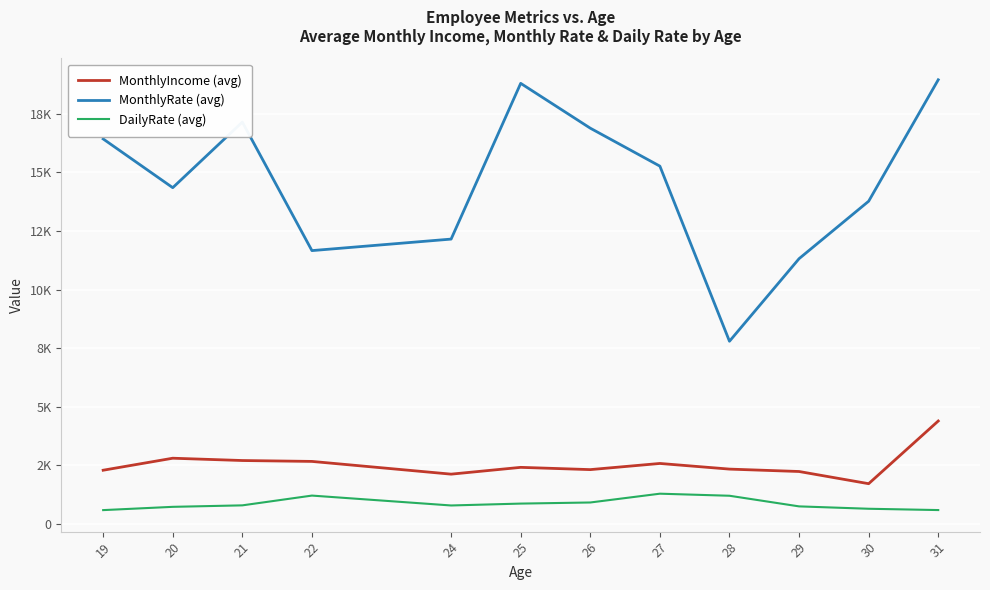

The value of MonthlyIncome (avg) at 22 is 2666.5. True or false?

True